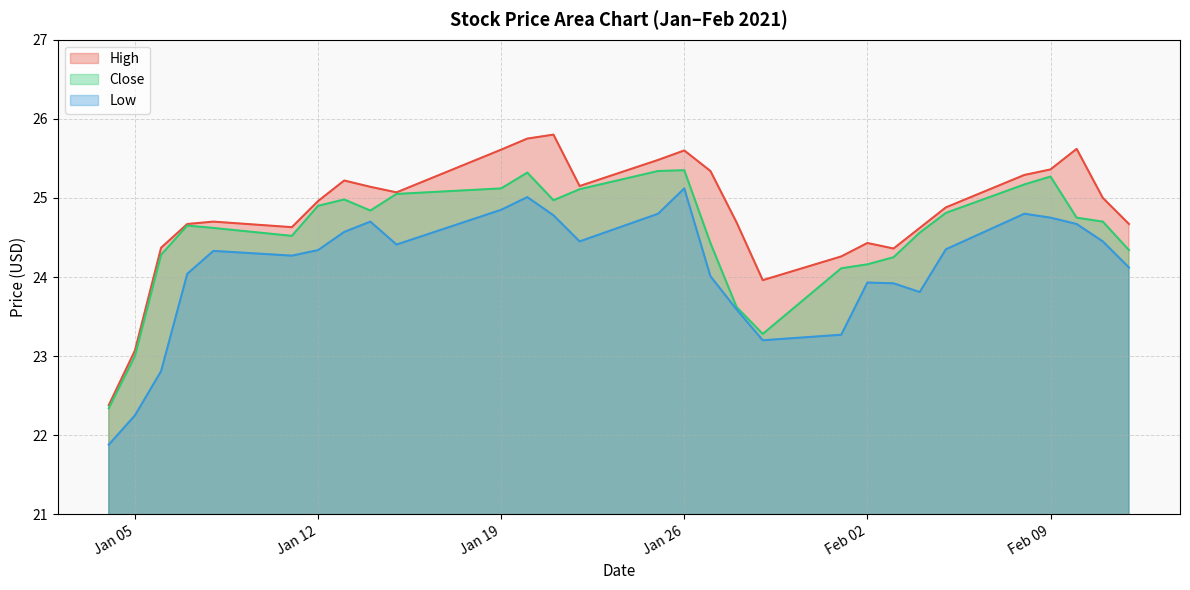

What is the difference between the maximum and minimum values in the Low series?

3.2